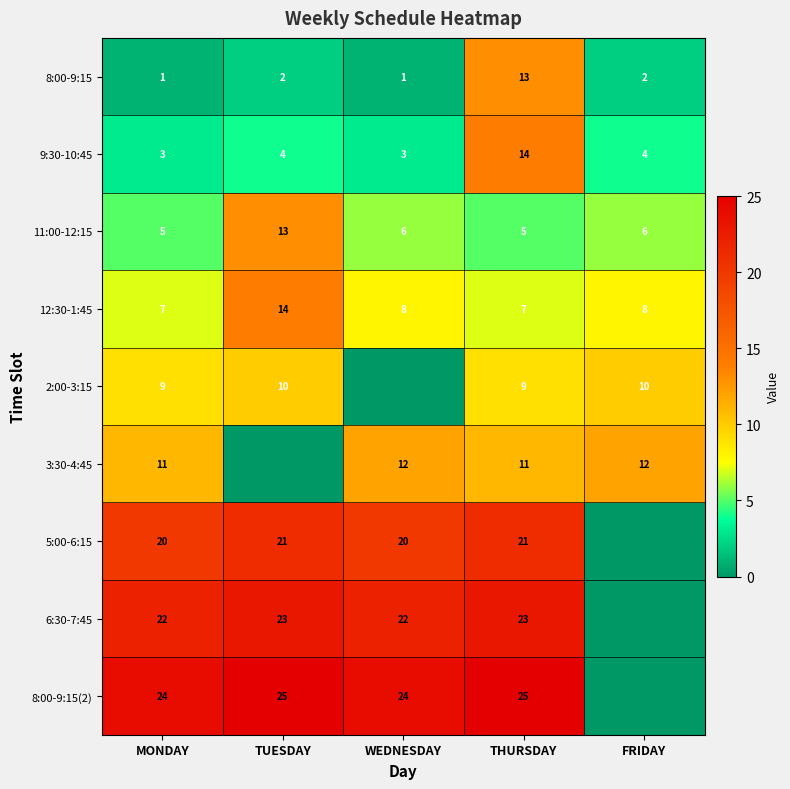

How many 11:00-12:15 values are between 5 and 6?

4